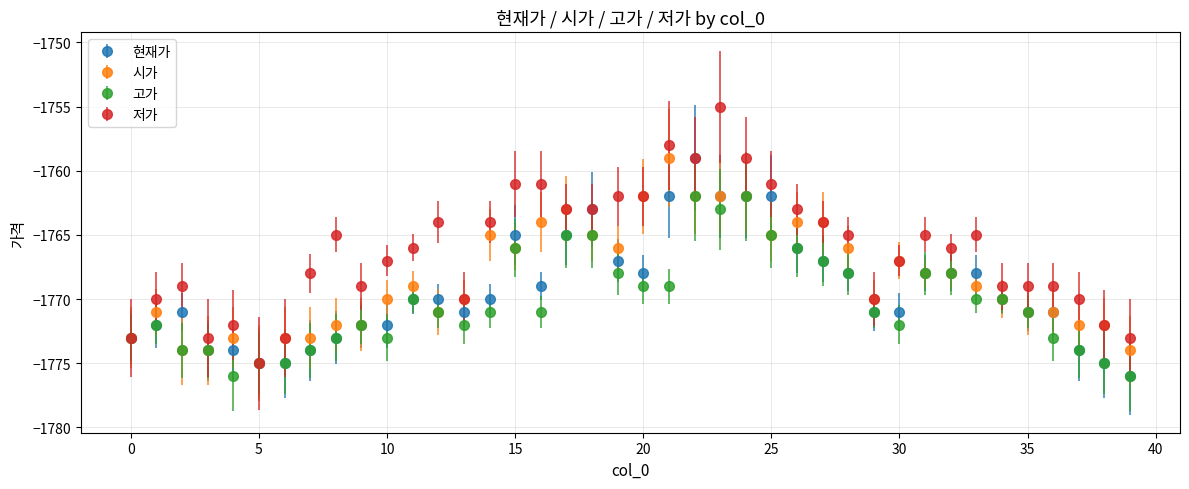

Which series has the largest total across all categories?

저가